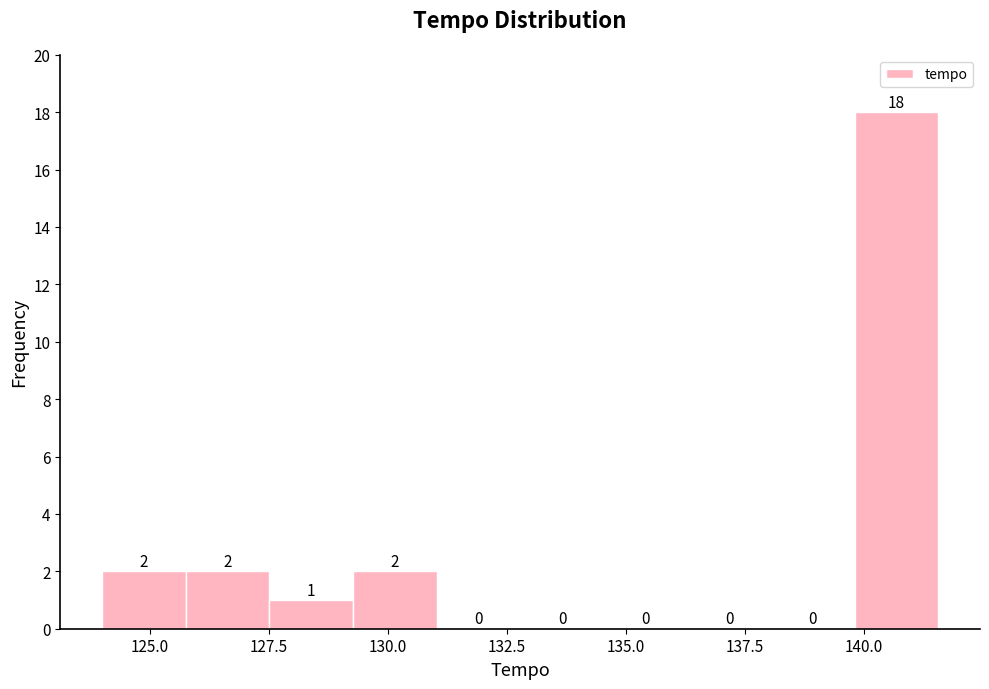

Read against the x-axis, roughly where is the centre of the tallest bar?

140.5